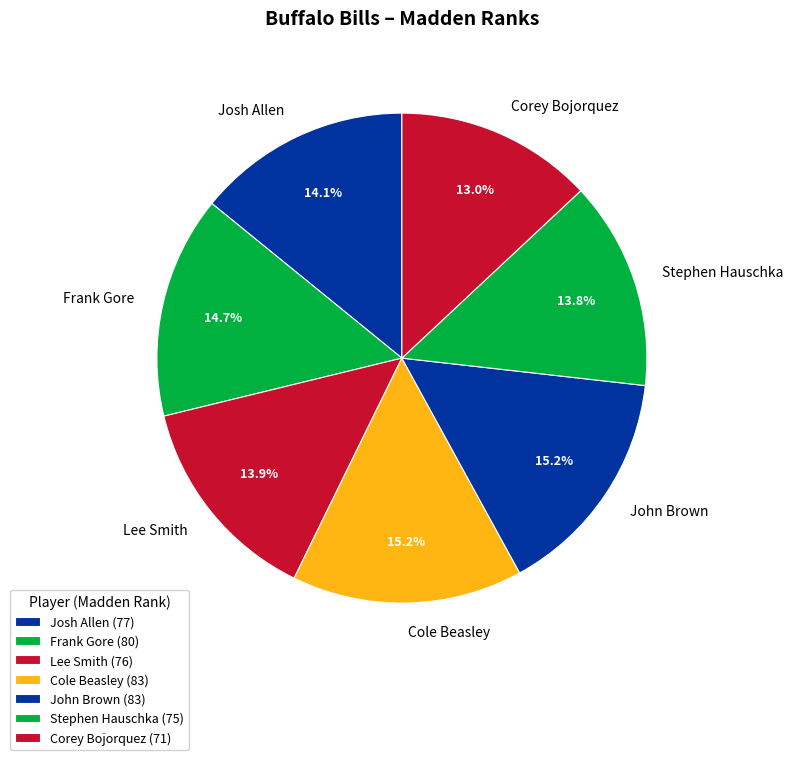

The Josh Allen slice represents 14% of the pie. True or false?

True